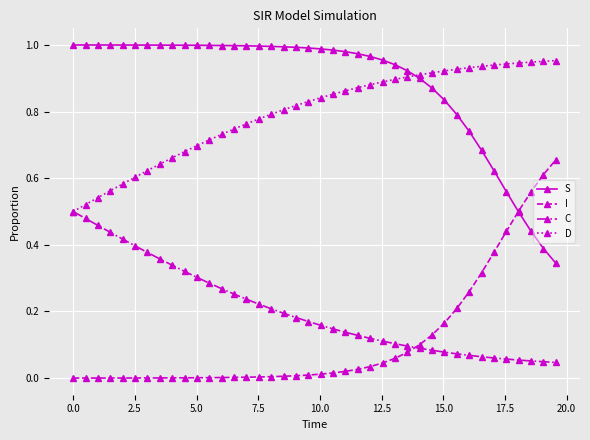

Which series has the largest total across all categories?

S